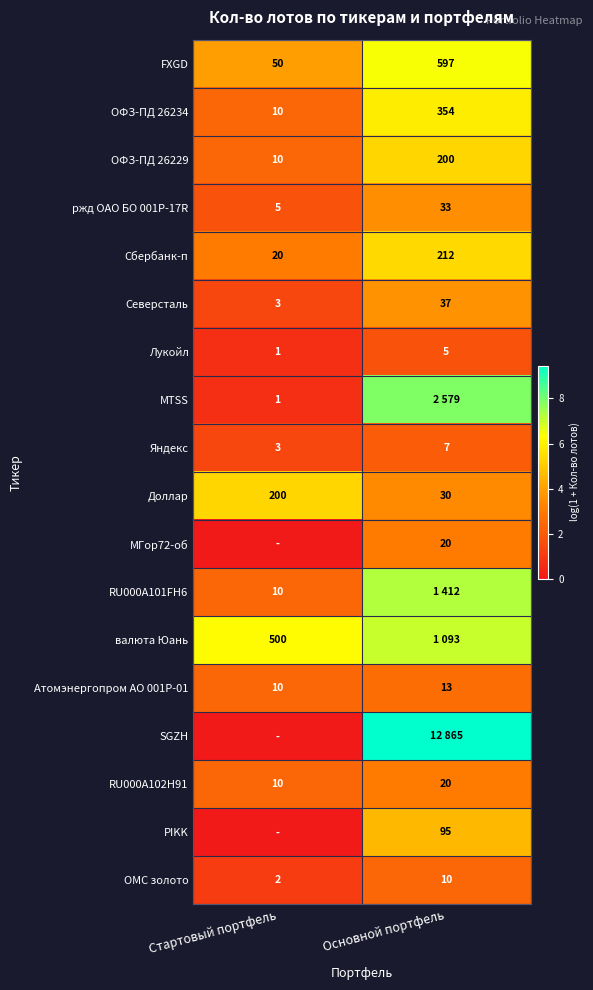

Which category has the lowest value in the RU000A102H91 series?

Стартовый портфель